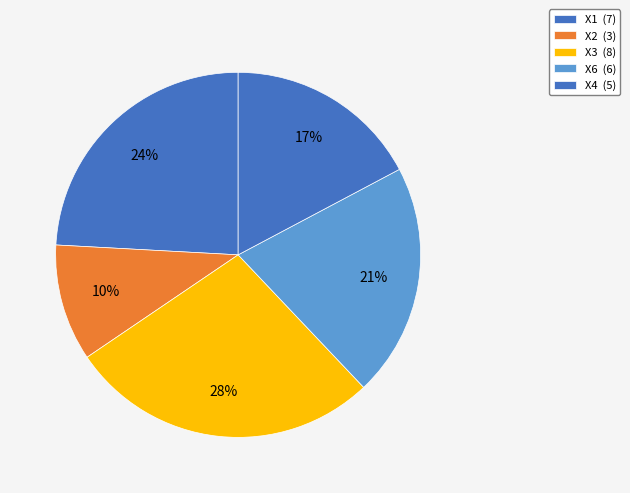

Is there a majority slice in this chart?

No